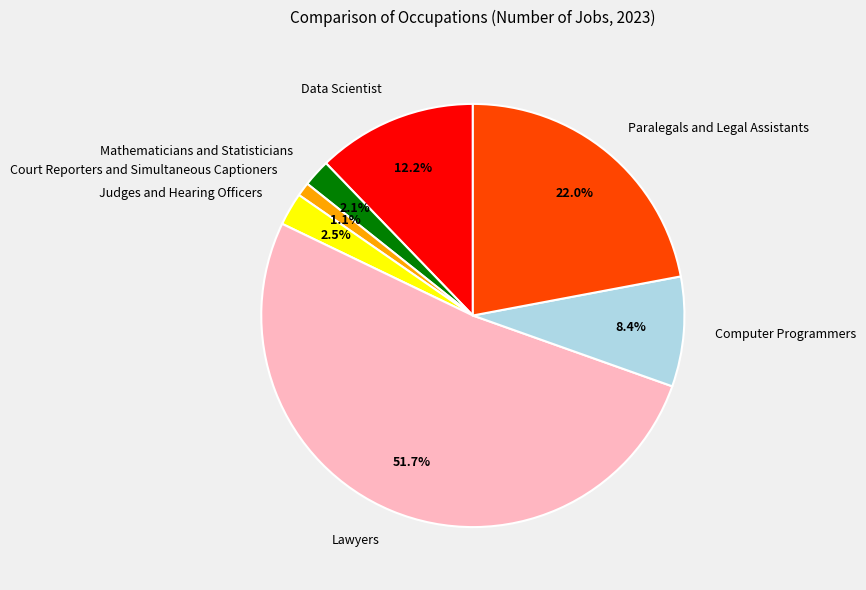

Which category has the smallest portion of the pie?

Court Reporters and Simultaneous Captioners